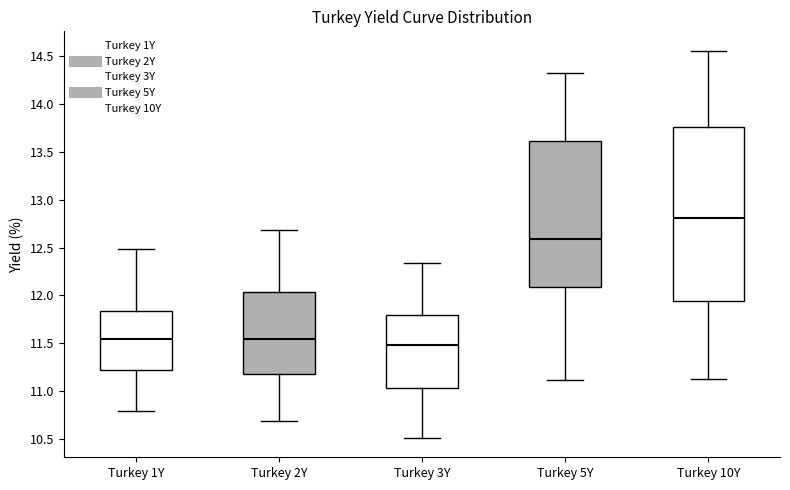

Which box is the tallest, from its lower edge to its upper edge?

Turkey 10Y